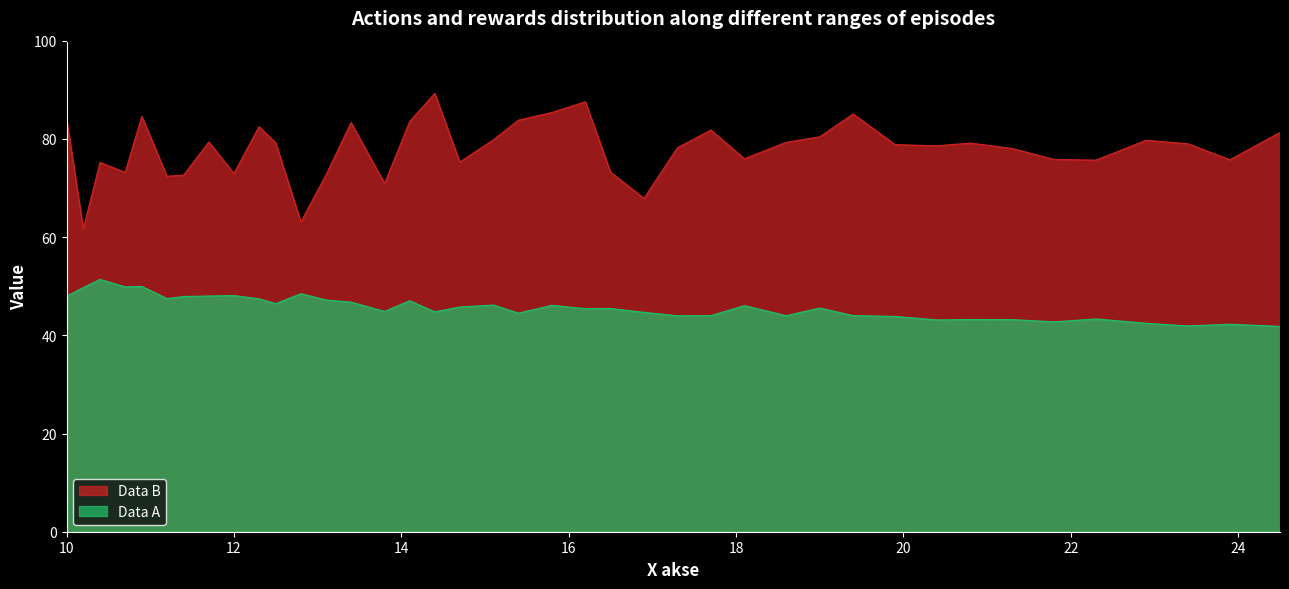

What is the greatest value displayed?

89.3